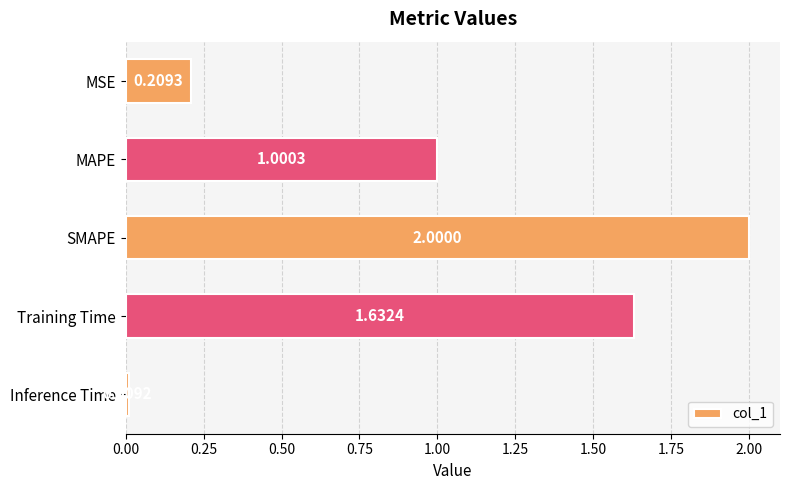

What is the change in value from MSE to Training Time?

+1.4